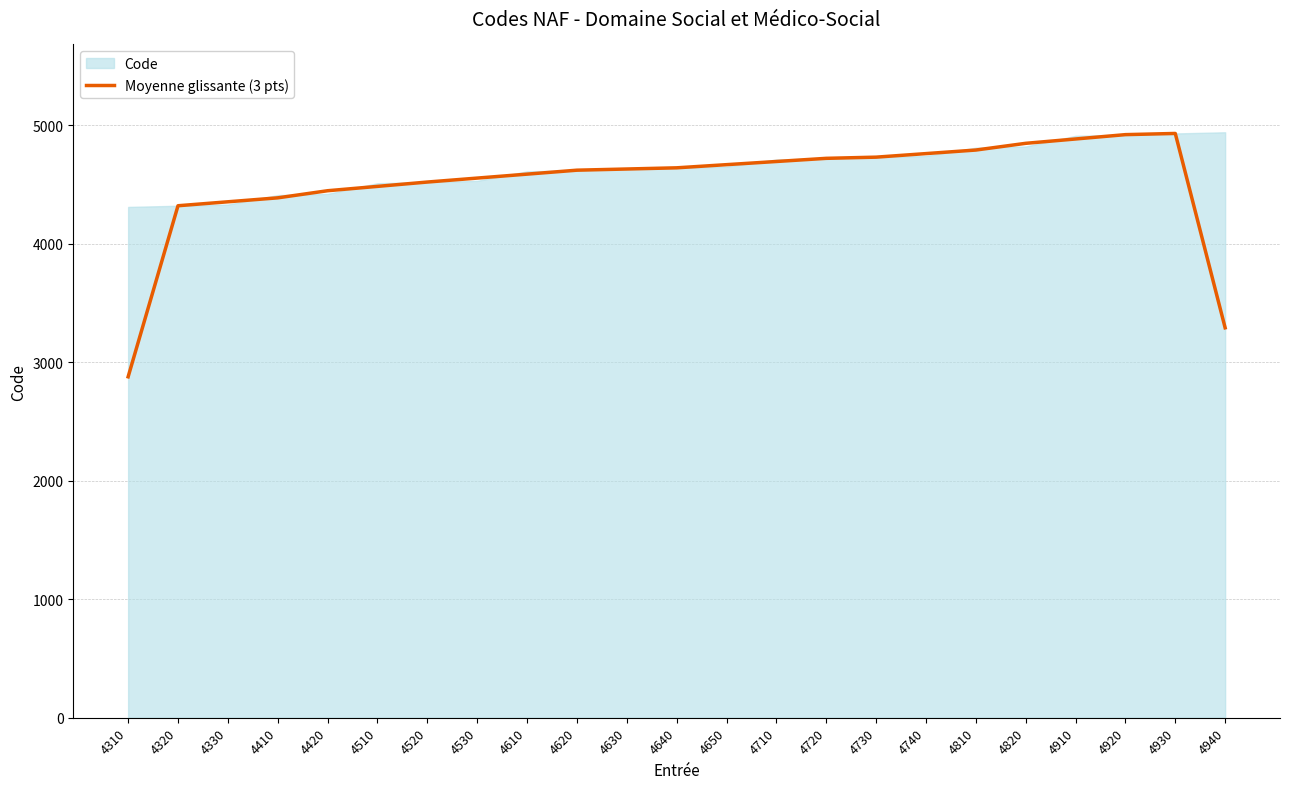

How many interior local peaks (higher than both neighbors) does the data have?

1